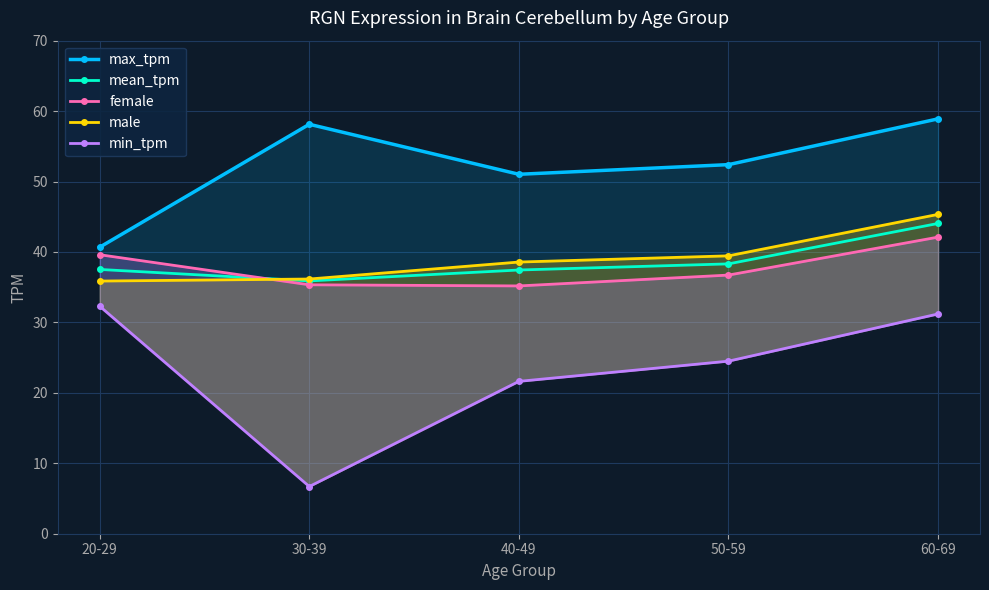

At which category does the chart reach its minimum across all series?

30-39